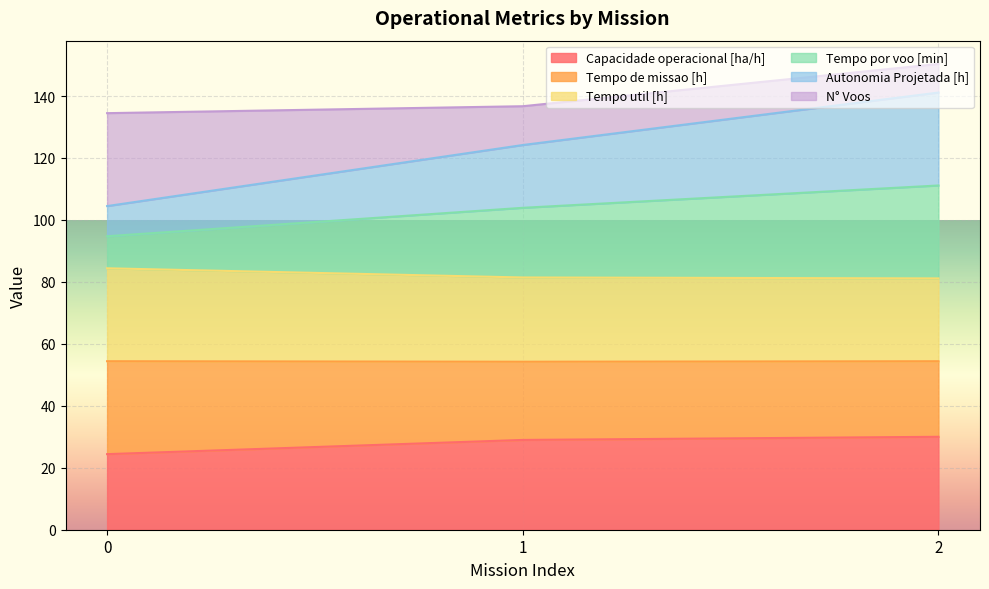

How many data points does each series have?

3